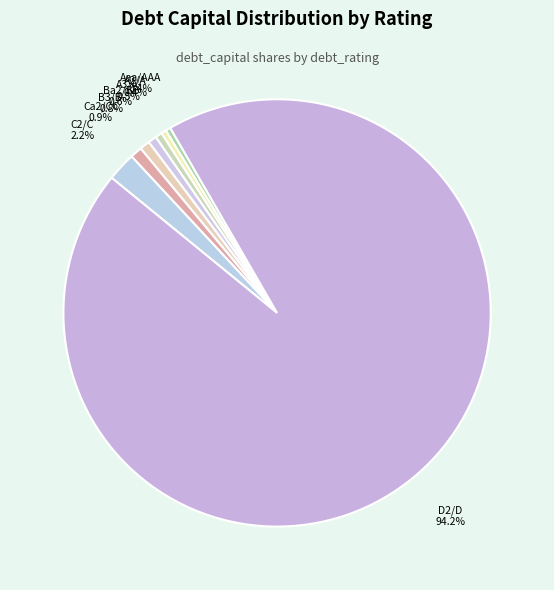

The B3/B- slice represents 15% of the pie. True or false?

False